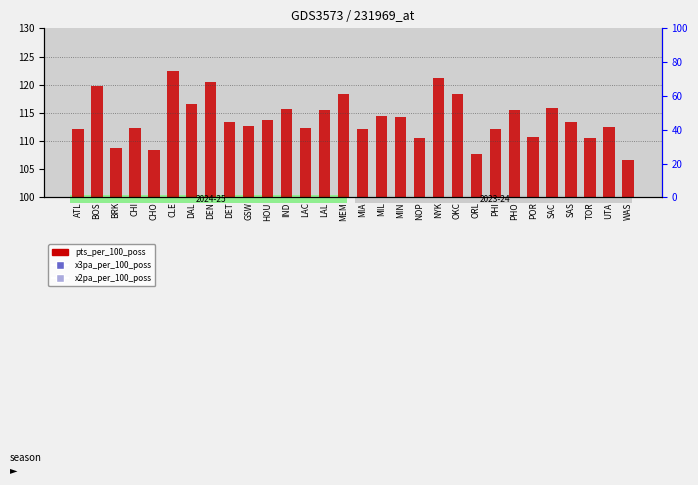

Which series contains the lowest Y value?

x3pa_per_100_poss